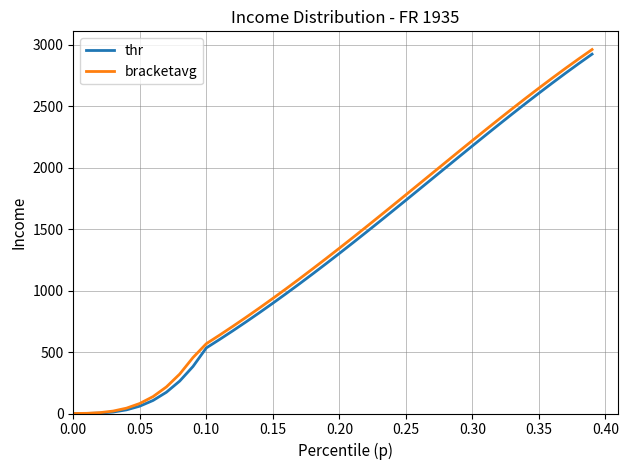

What are all the series names shown in the legend?

thr, bracketavg